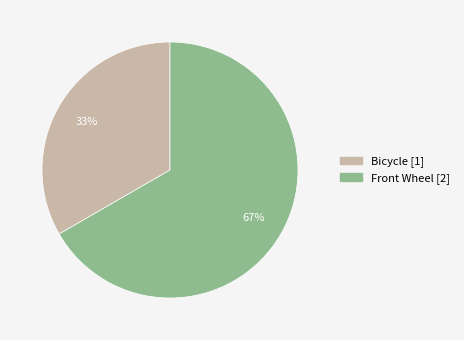

Rank the categories by value from lowest to highest.

Bicycle, Front Wheel